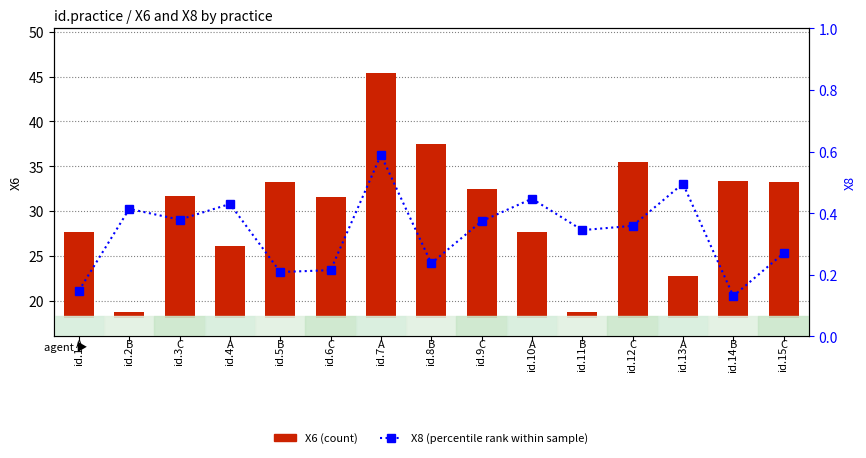

Reading left to right, transcribe all the data shown in this chart.

X6: 9.7	0.7	13.7	8.1	15.2	13.6	27.4	19.5	14.4	9.7	0.8	17.5	4.7	15.3	15.2
X8: 0.1	0.4	0.4	0.4	0.2	0.2	0.6	0.2	0.4	0.4	0.3	0.4	0.5	0.1	0.3